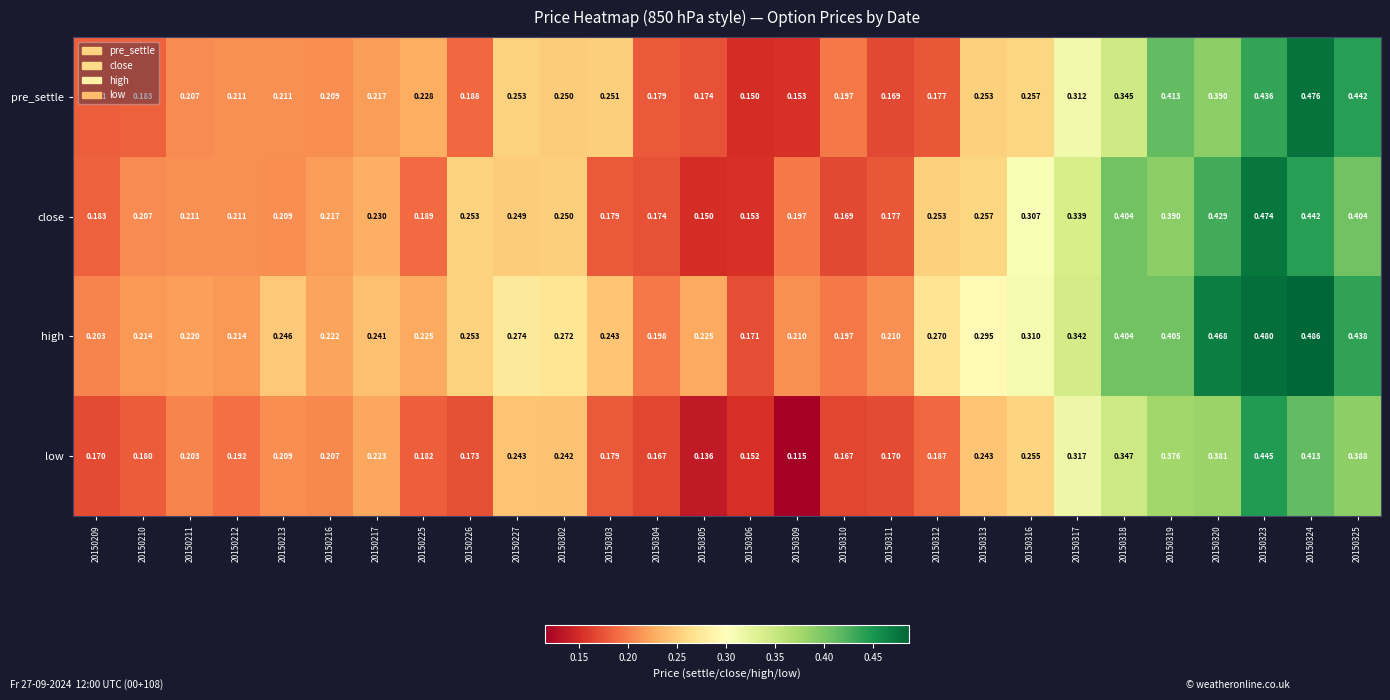

Which series changed the most between 20150305 and 20150311?

low